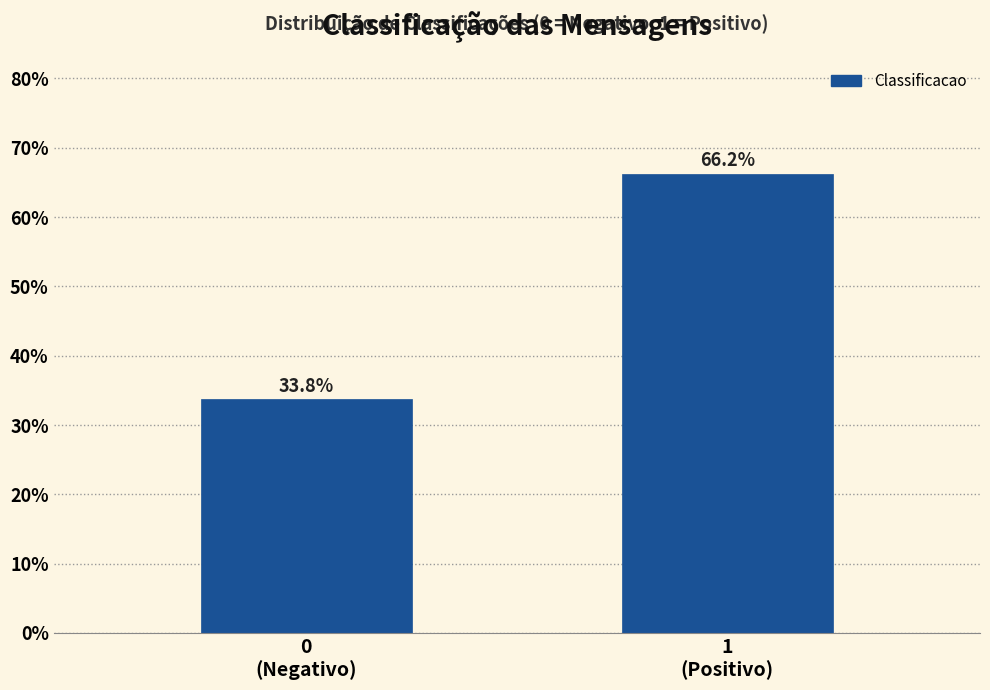

What is the minimum value shown in the chart?

33.8